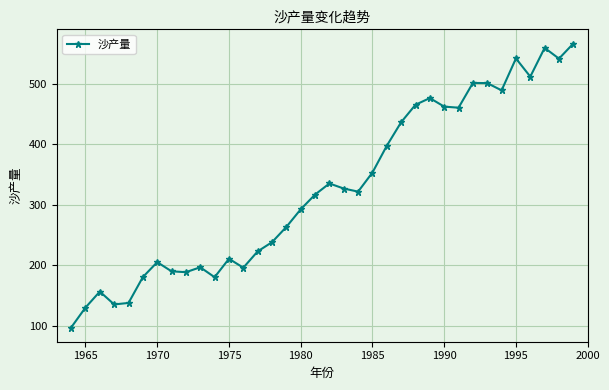

What is the greatest value displayed?

567.0